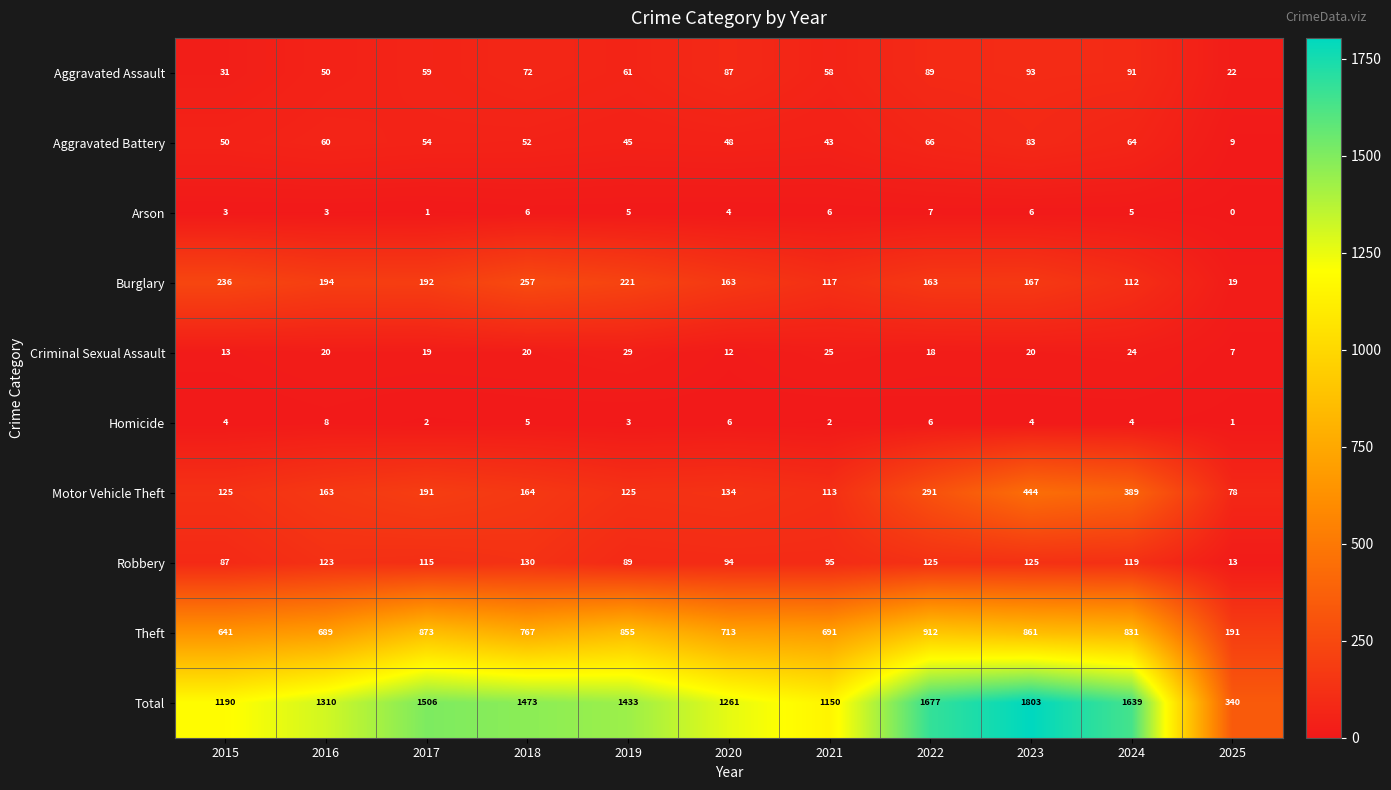

The value of Arson at 2019 is 2. True or false?

False